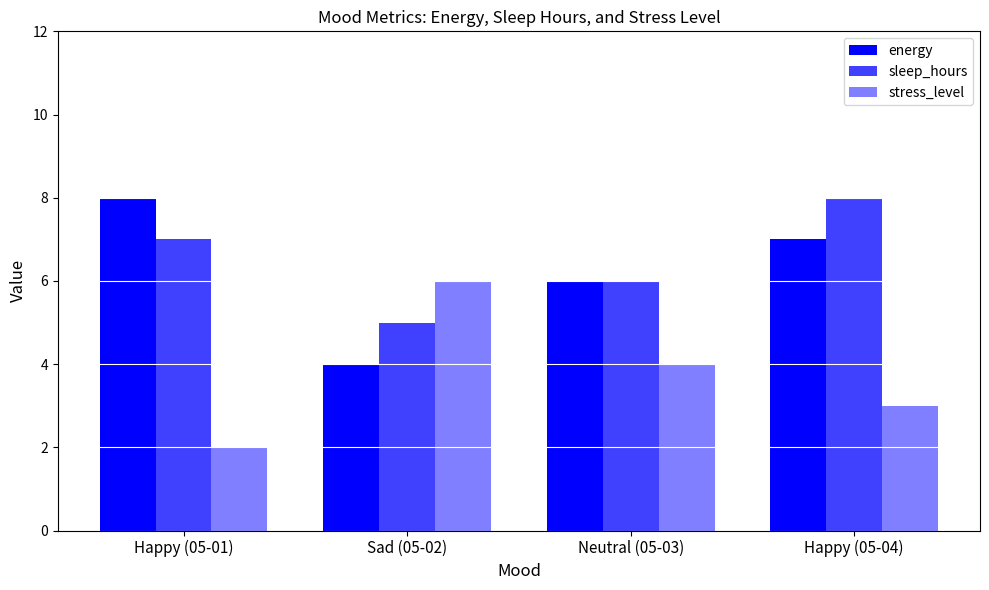

Between Neutral (05-03) and Happy (05-01), which is larger?

Happy (05-01)